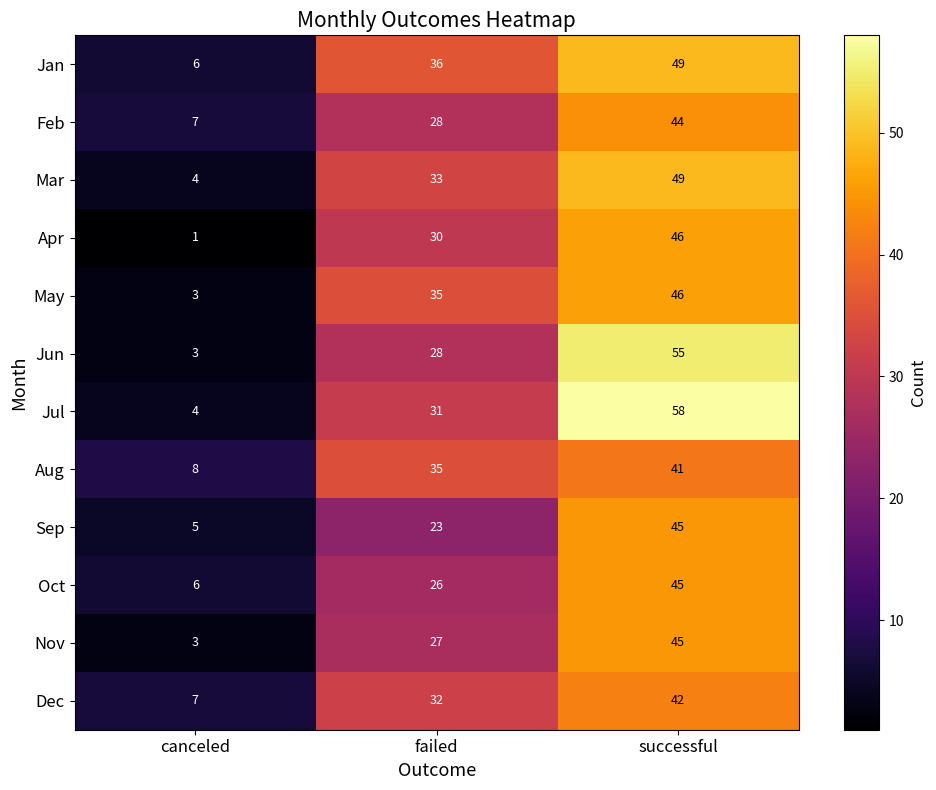

How many series are shown in this chart?

12